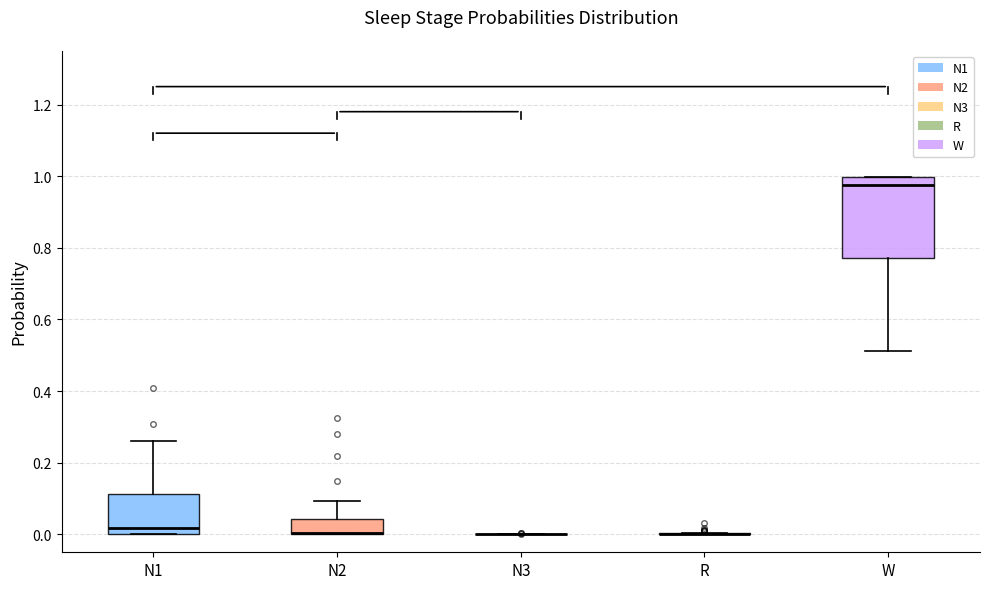

Reading left to right, read every box against the y-axis: the position of its median line, the range the box covers, and the ends of its whiskers. The values are not printed on the chart, so give them approximately, as read against the axis.

N1: median 0.02, box 0.00 to 0.12, whiskers 0.00 to 0.26
N2: median 0.00 (drawn on the box's lower edge), box 0.00 to 0.04, whiskers 0.00 to 0.10
N3: box collapsed to a line at 0.00, whiskers 0.00 to 0.00
R: box collapsed to a line at 0.00, whiskers 0.00 to 0.00
W: median 0.98, box 0.78 to 1.00, whiskers 0.52 to 1.00